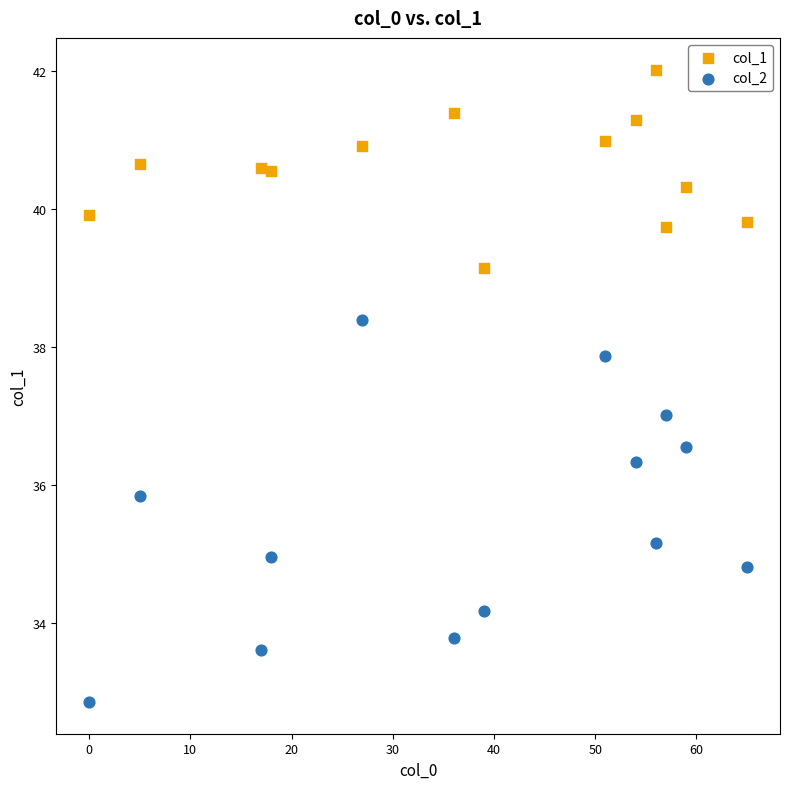

Which series contains the highest Y value?

col_1